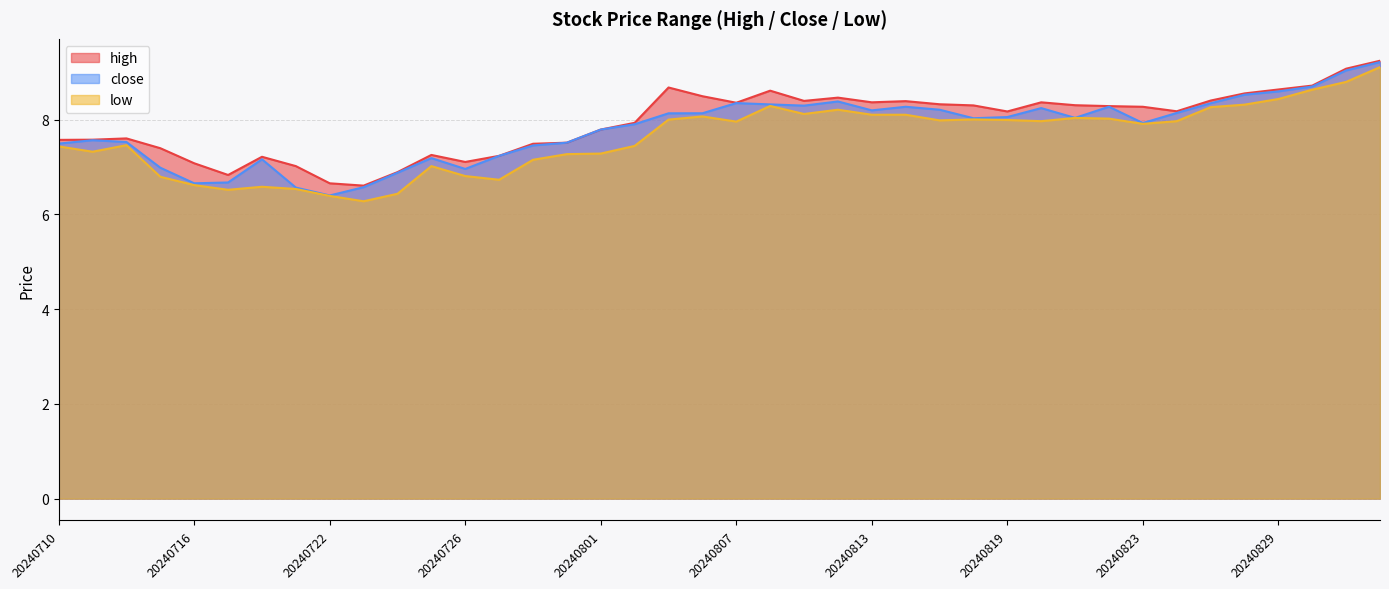

Read the low value at 20240815.

8.0